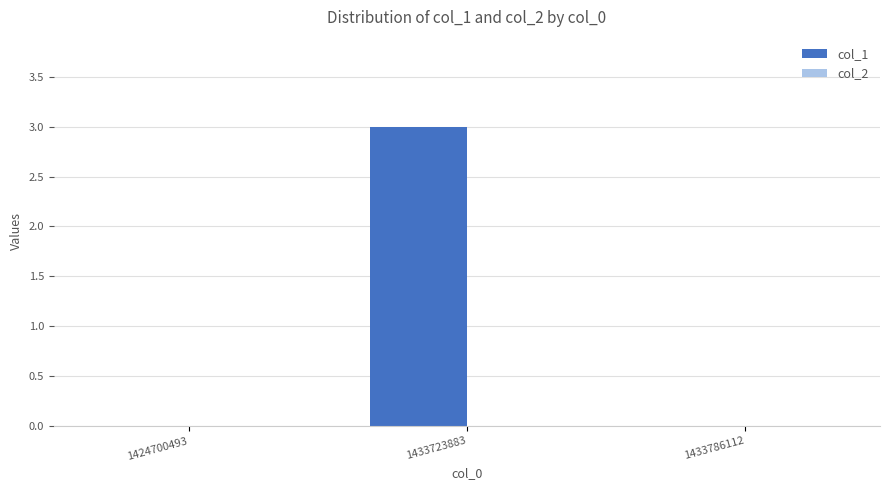

Is it true that the value at 1424700493 is 1?

False